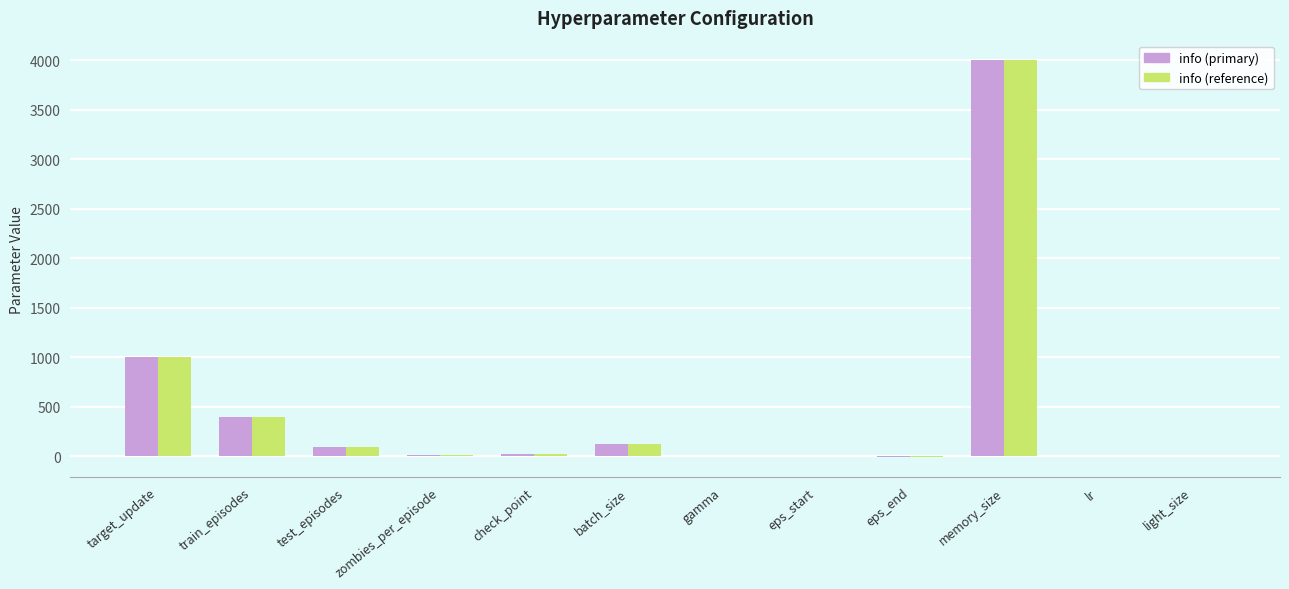

What is the approximate value of info (primary) at target_update?

1000.0